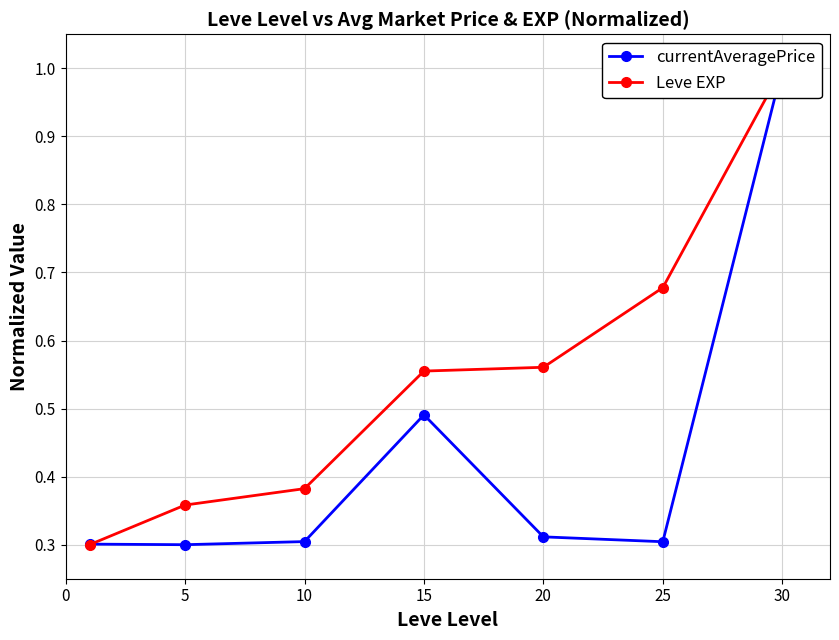

Count the Leve EXP values in the range 0 to 1.

7